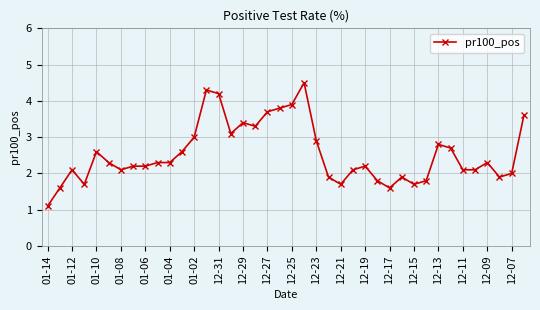

What is the value of the 3rd point from the left?

2.1